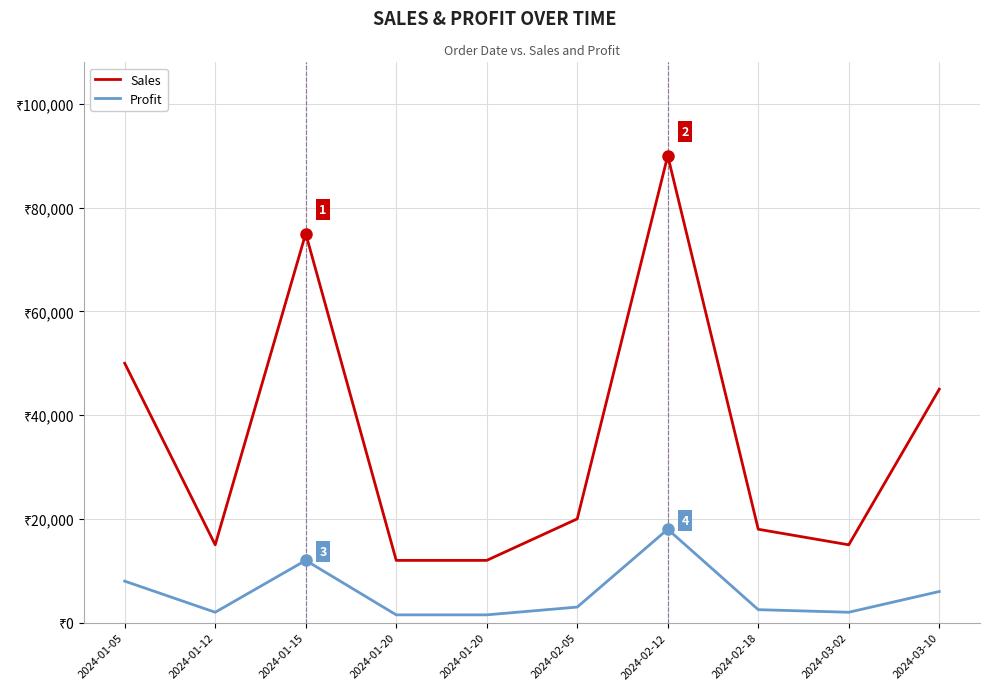

What are all the series names shown in the legend?

Sales, Profit